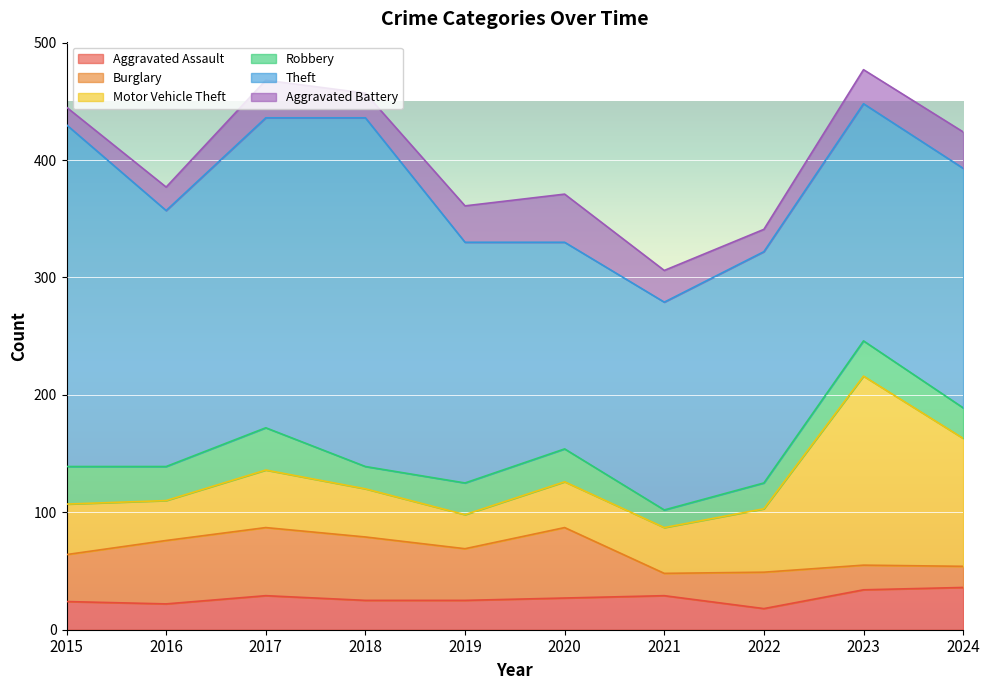

Reading right to left, transcribe all the data shown in this chart.

Aggravated Assault: 2024=36	2023=34	2022=18	2021=29	2020=27	2019=25	2018=25	2017=29	2016=22	2015=24
Burglary: 2024=18	2023=21	2022=31	2021=19	2020=60	2019=44	2018=54	2017=58	2016=54	2015=40
Motor Vehicle Theft: 2024=109	2023=161	2022=54	2021=39	2020=39	2019=29	2018=41	2017=49	2016=34	2015=43
Robbery: 2024=26	2023=30	2022=22	2021=15	2020=28	2019=27	2018=19	2017=36	2016=29	2015=32
Theft: 2024=204	2023=202	2022=197	2021=177	2020=176	2019=205	2018=297	2017=264	2016=218	2015=291
Aggravated Battery: 2024=31	2023=29	2022=19	2021=27	2020=41	2019=31	2018=21	2017=32	2016=20	2015=15